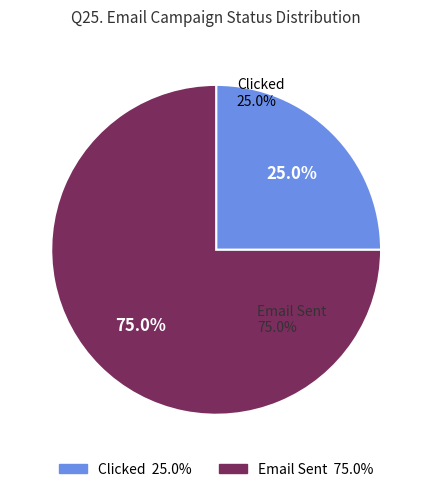

Which category has the biggest portion of the pie?

Email Sent